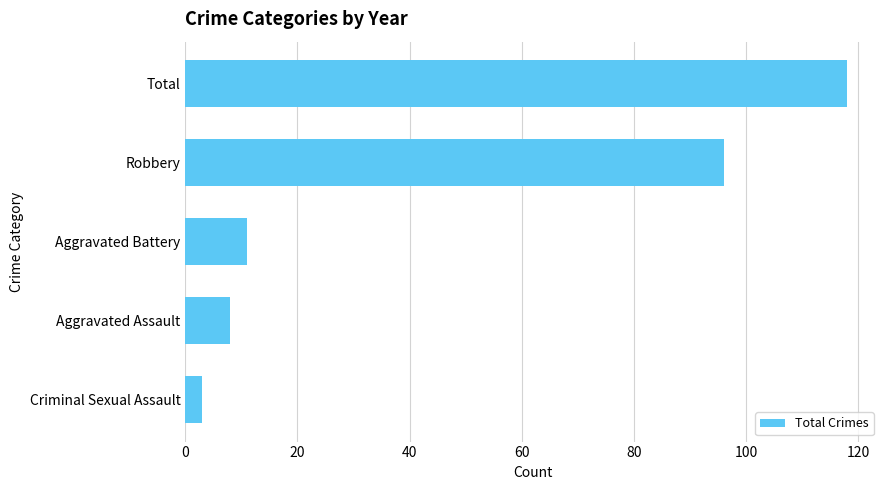

How many bars are there in total?

5